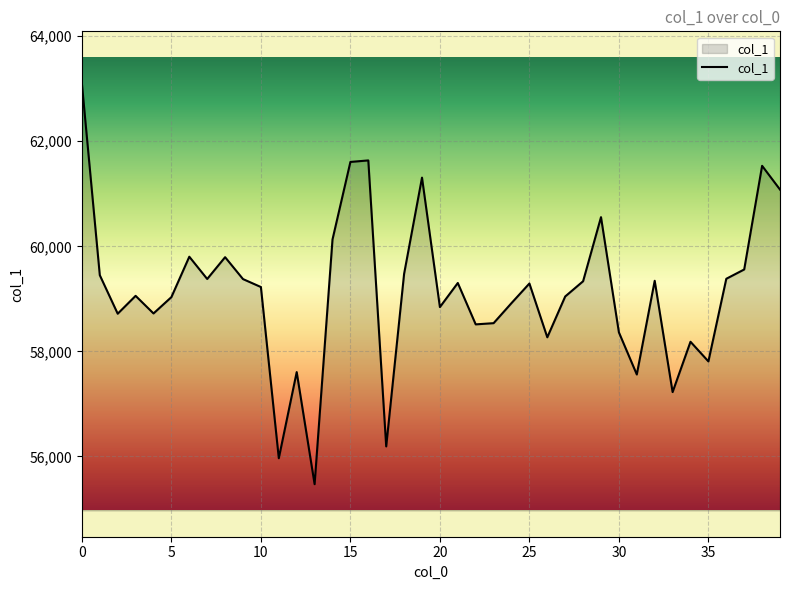

What is the greatest value displayed?

63092